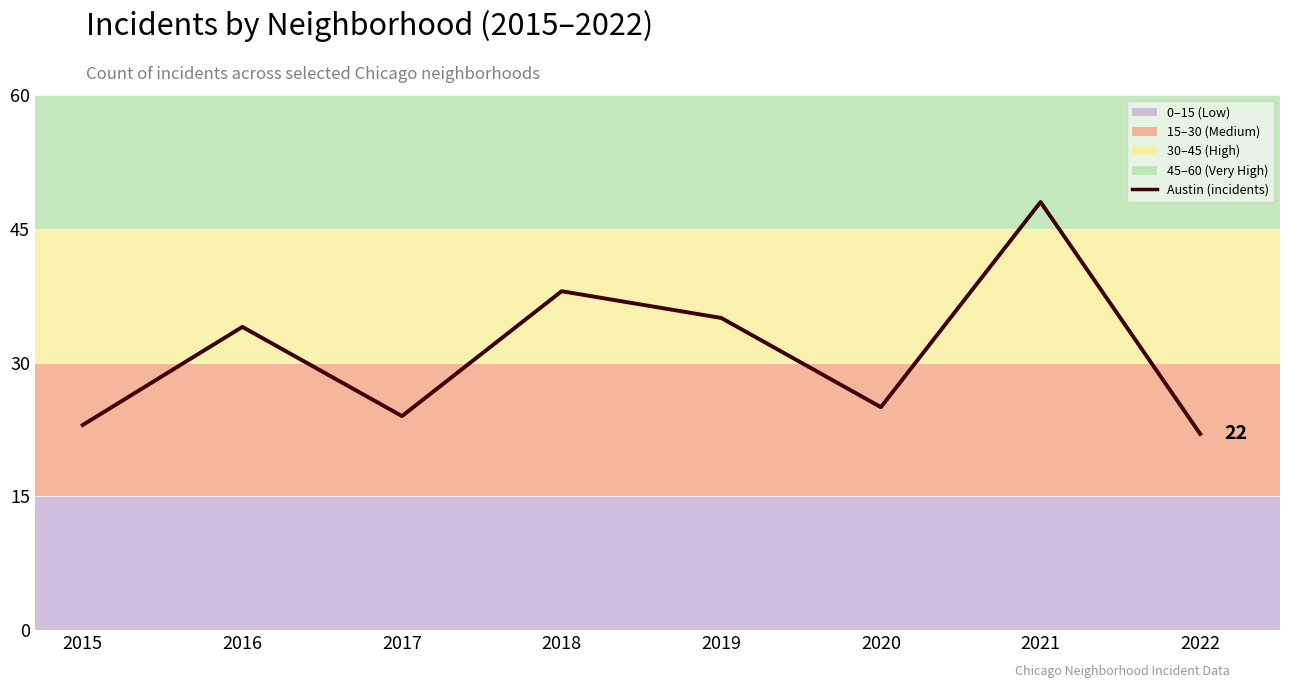

At which category does the chart reach its peak across all series?

2021